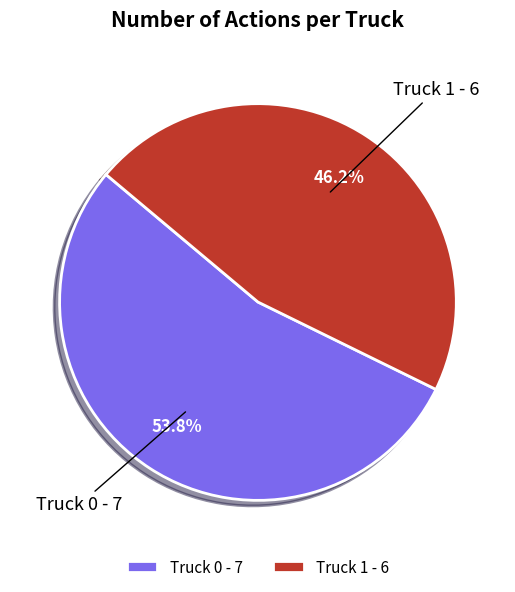

To the nearest percent, what percentage of the pie is Truck 0?

54%